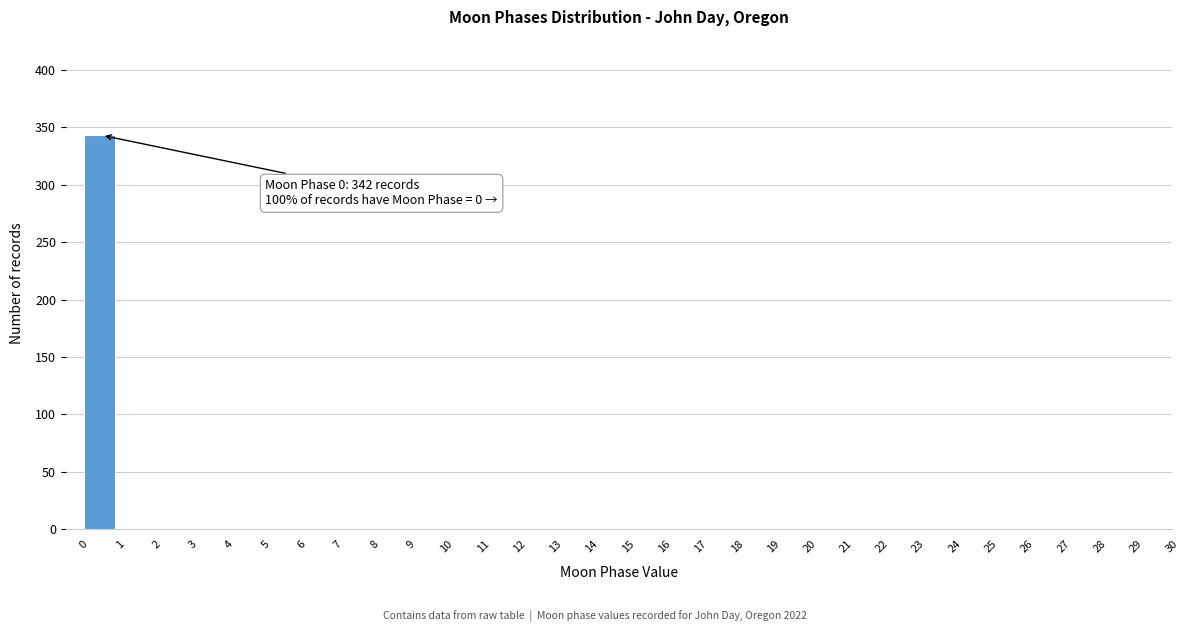

Over which range of the x-axis is the bar tallest?

0 to 1